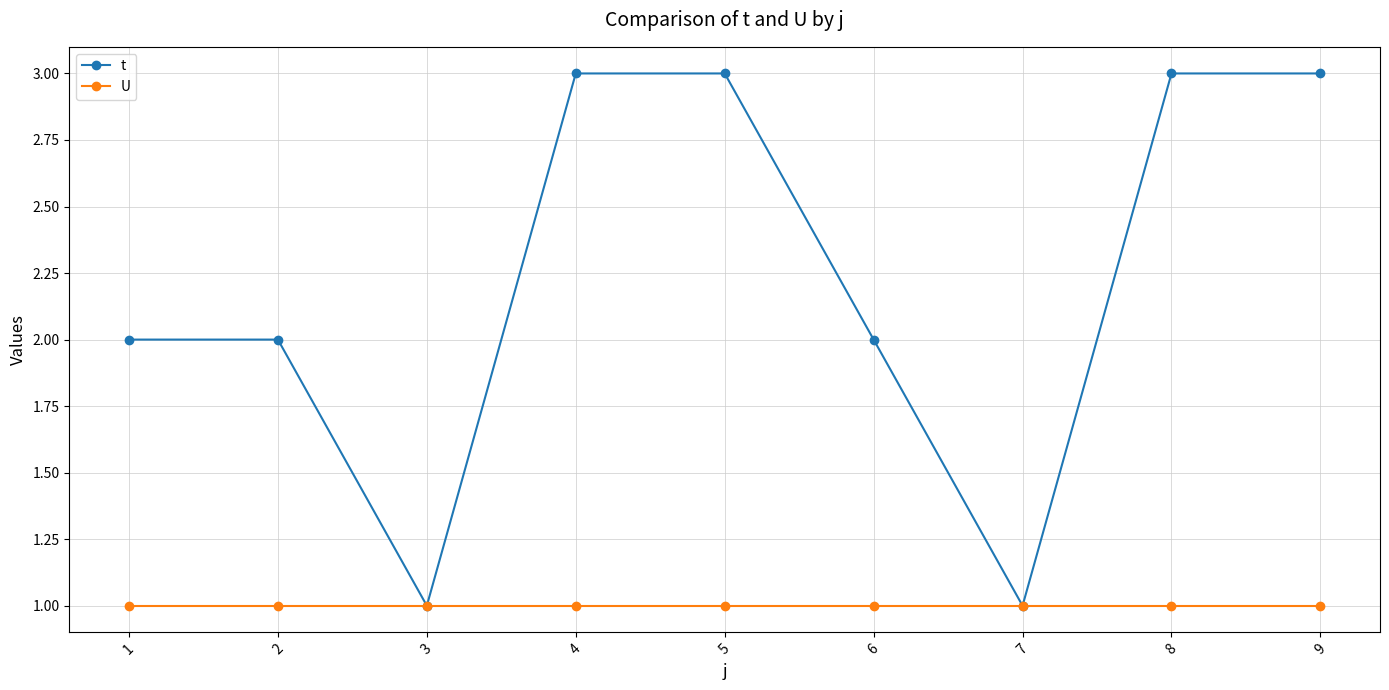

In t, how many points are lower than both neighbors (excluding endpoints)?

2